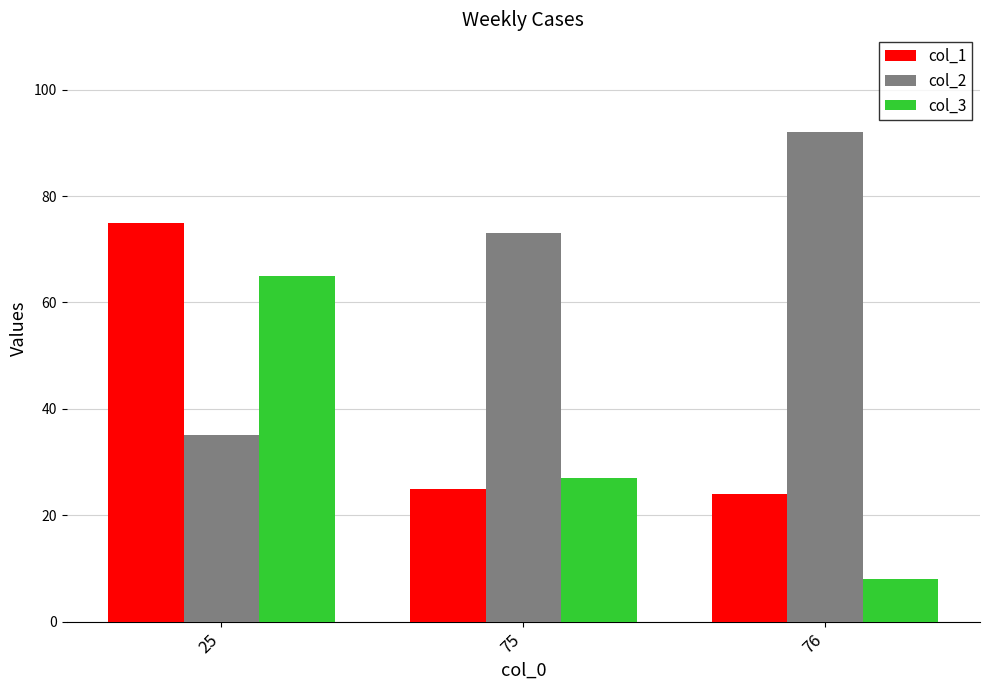

How many data points in col_2 are less than 73?

1